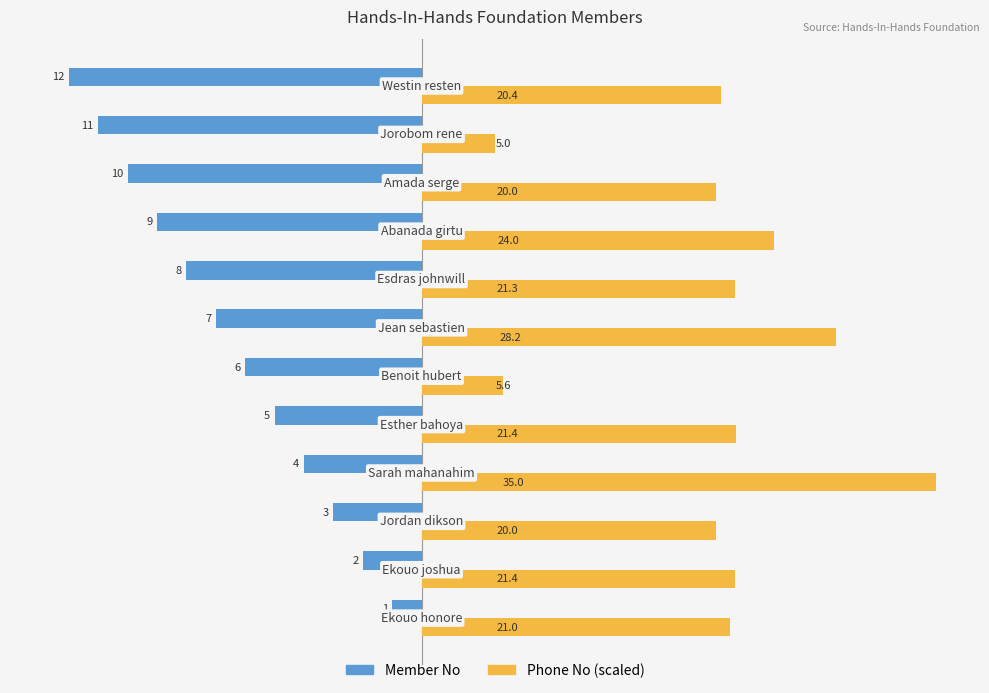

Rank the series by their average value, from lowest to highest.

Member No, Phone No (scaled)